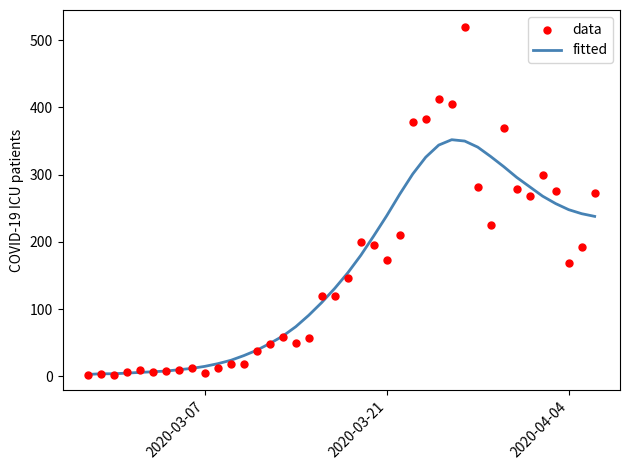

At how many categories does at least one series exceed 83?

23